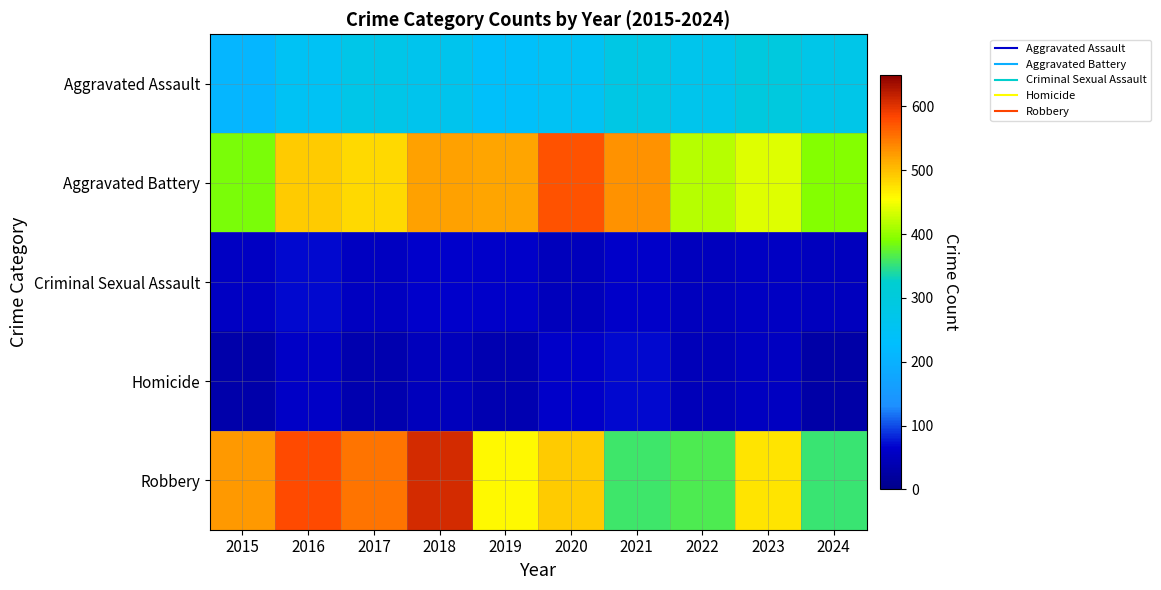

What is the total value across all series at 2021?

1303